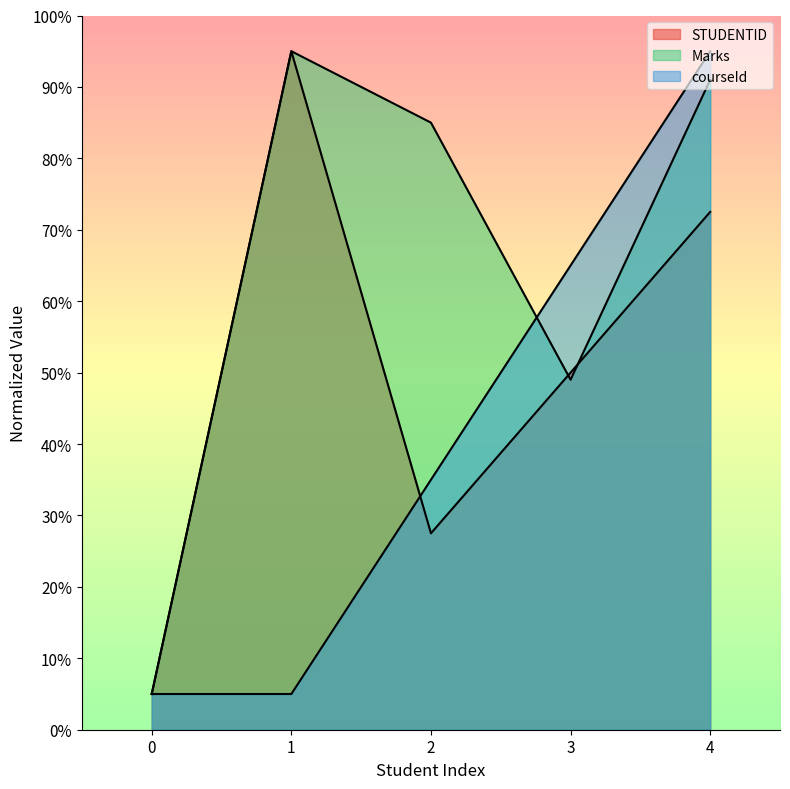

How many times do Marks and STUDENTID cross each other?

2